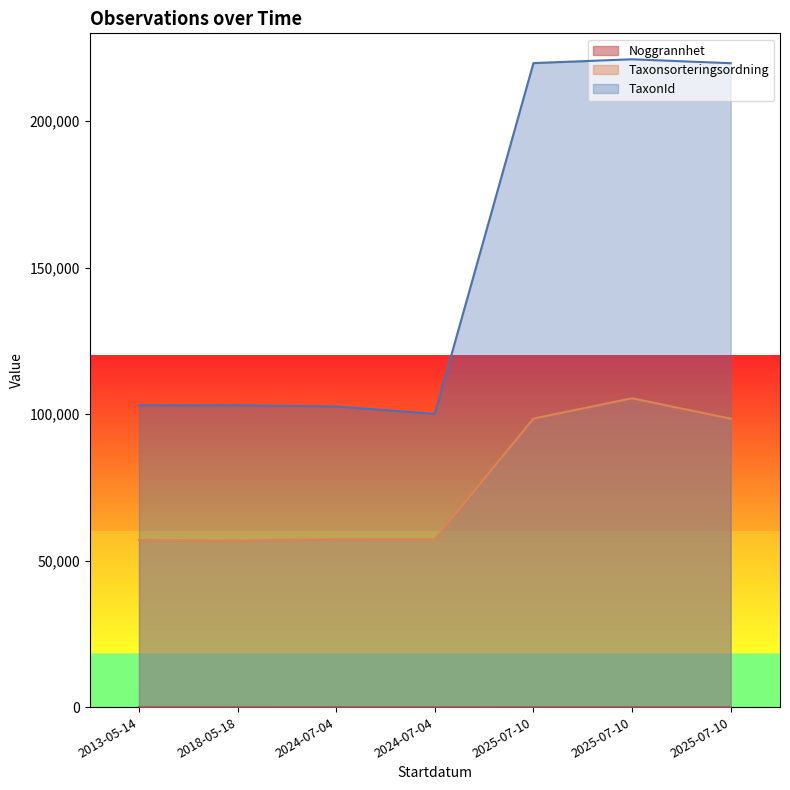

What value does the TaxonId series have at 2025-07-10?

221141